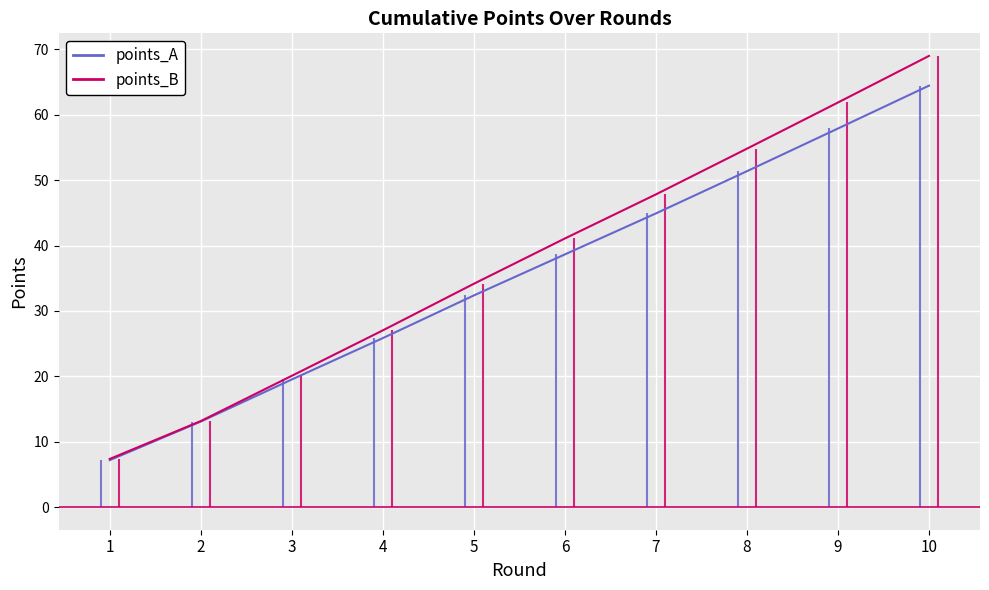

Is it true that points_A equals 20.1 at 2?

False